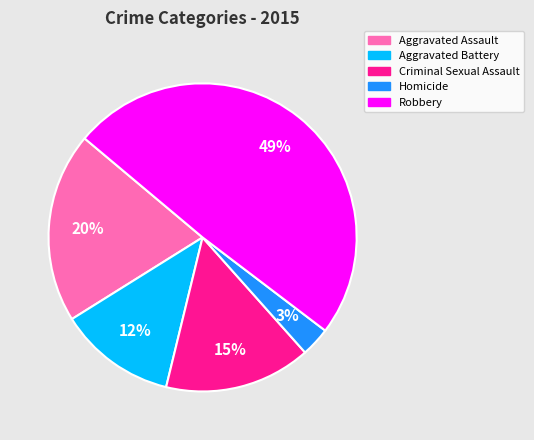

How many slices are in this pie chart?

5